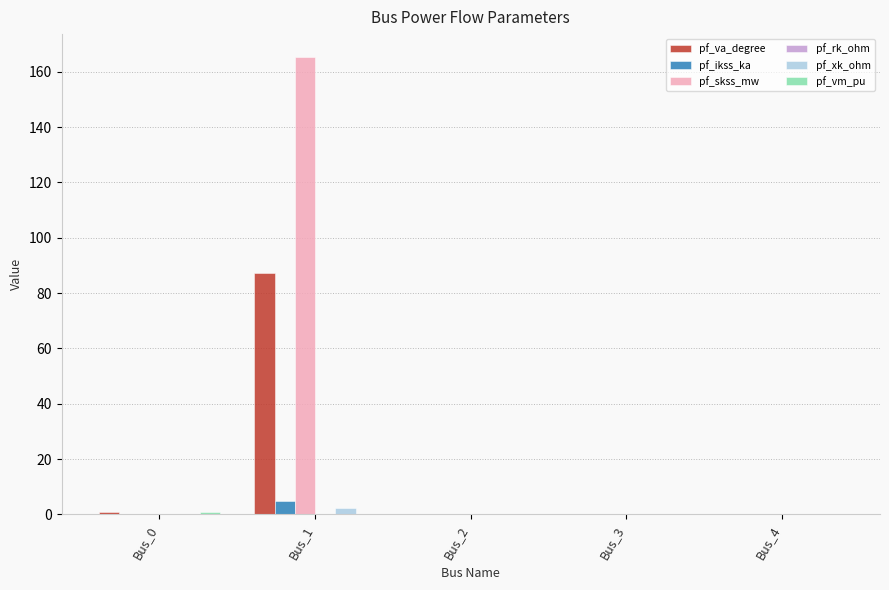

Which series has the largest total across all categories?

pf_skss_mw